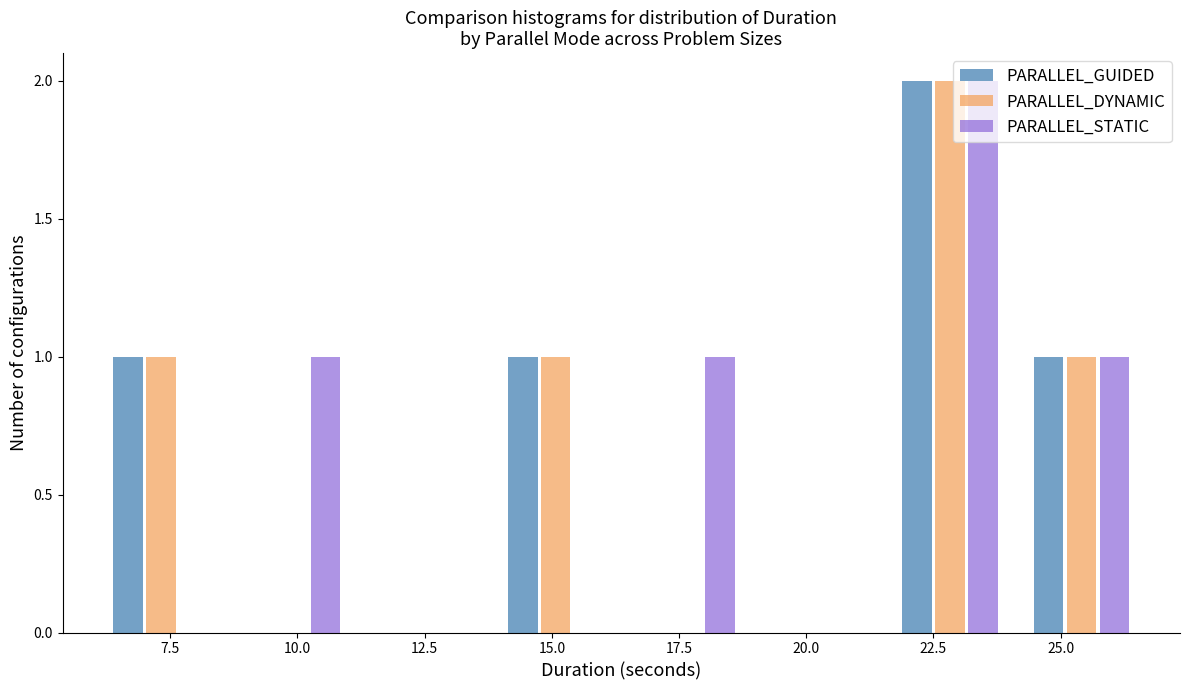

In the PARALLEL_DYNAMIC series, which range on the x-axis has the tallest bar?

21.5 to 24.0